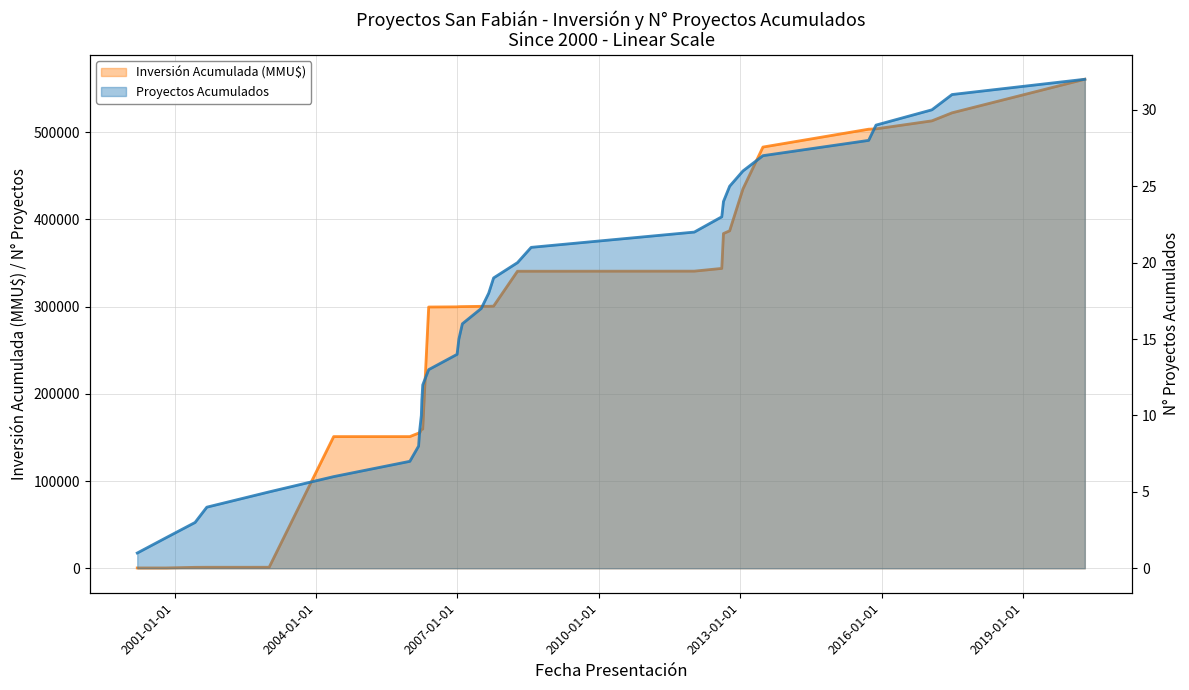

What is the label of the 17th point from the left?

08/02/2007